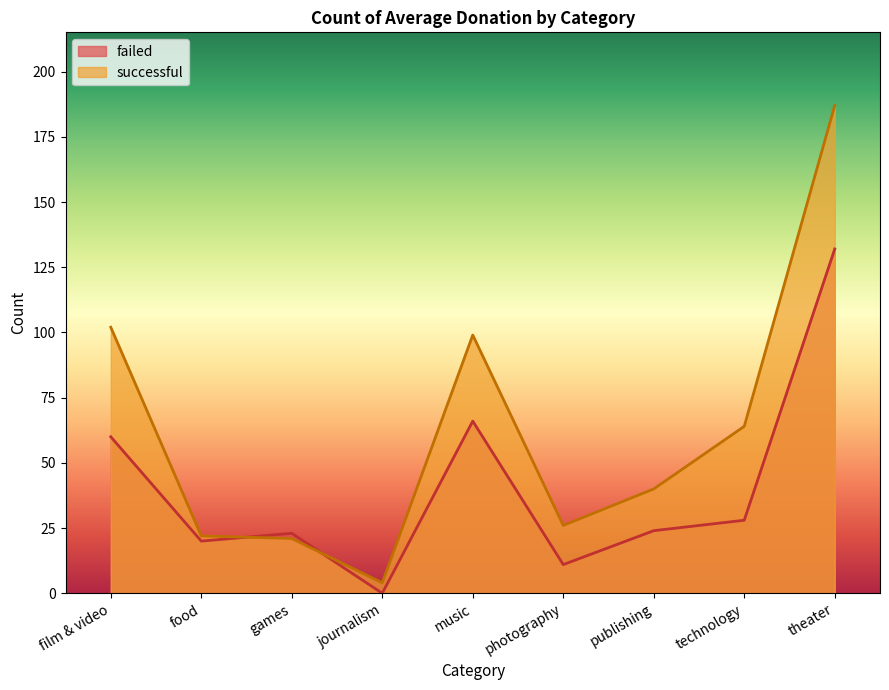

The failed series shows 24 at publishing. True or false?

True